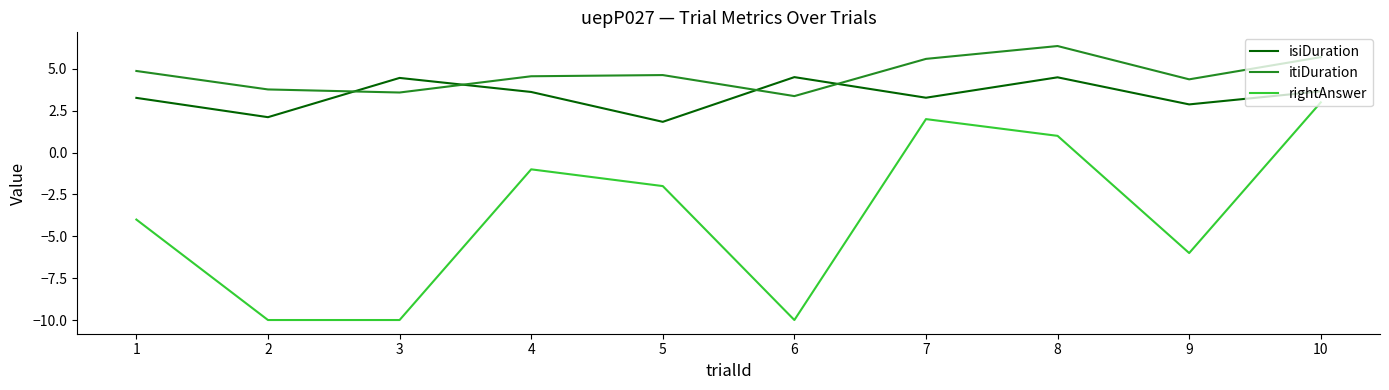

At which category does the chart reach its peak across all series?

8